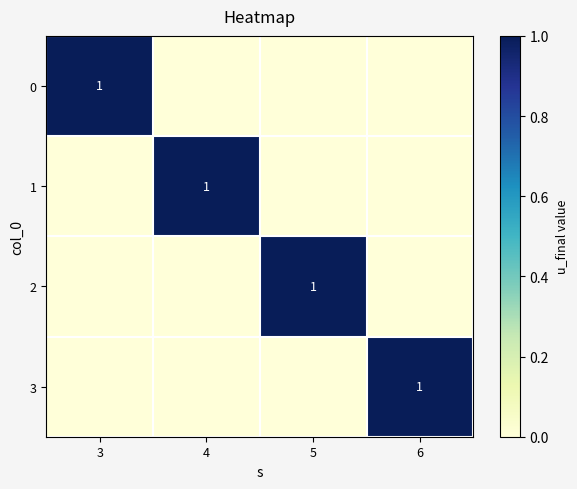

At how many categories does at least one series exceed 0?

4